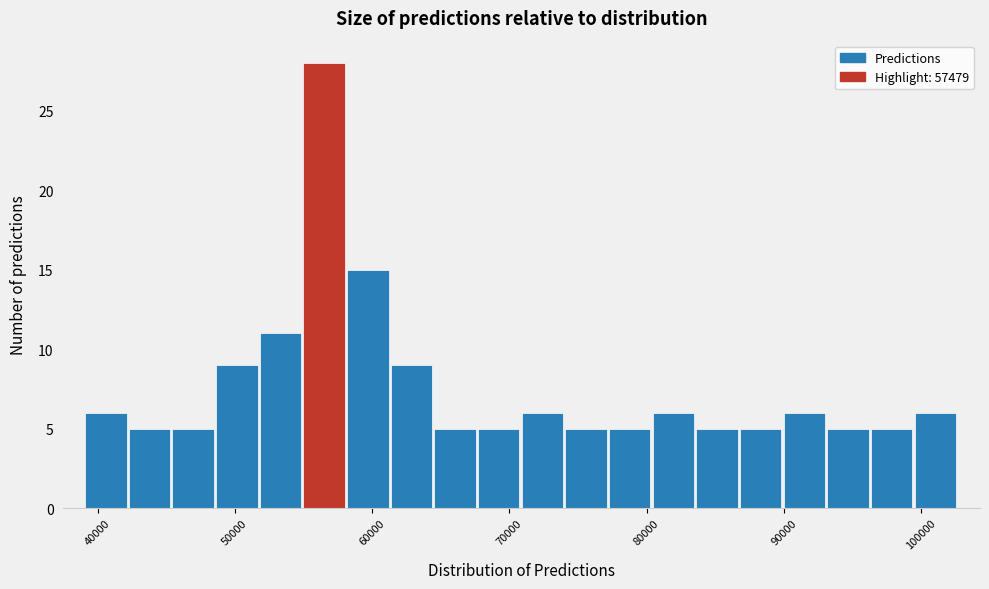

Around what value on the x-axis is the tallest bar? Give the approximate position of its centre, as read against the axis.

57000